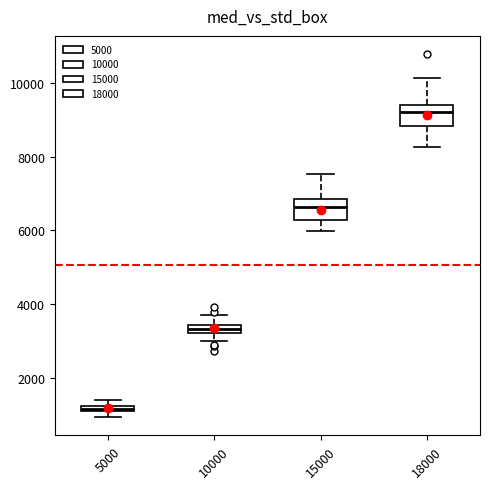

Where does the lower whisker of the box at x = 15000 end on the y-axis? The values are not printed on the chart, so give them approximately, as read against the axis.

6000